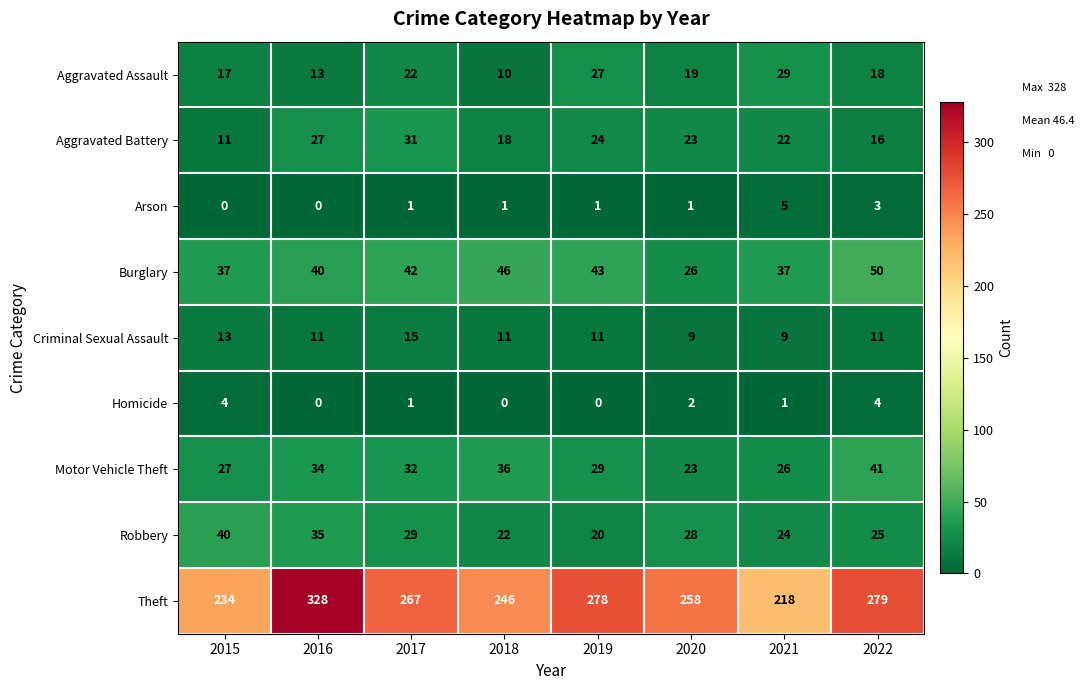

Rank the series by their maximum value, from highest to lowest.

Theft, Burglary, Motor Vehicle Theft, Robbery, Aggravated Battery, Aggravated Assault, Criminal Sexual Assault, Arson, Homicide